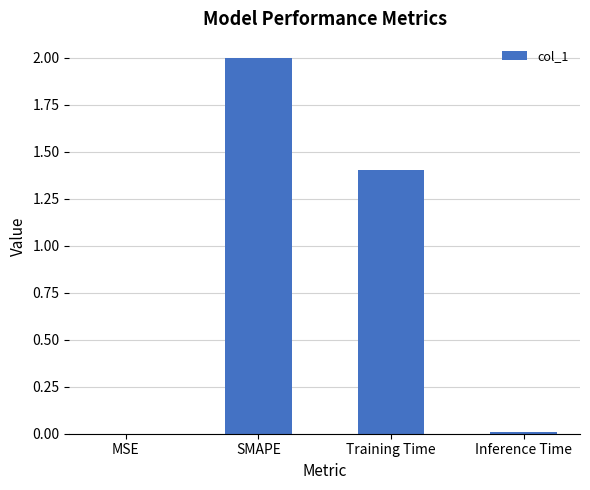

What is the greatest value displayed?

2.0